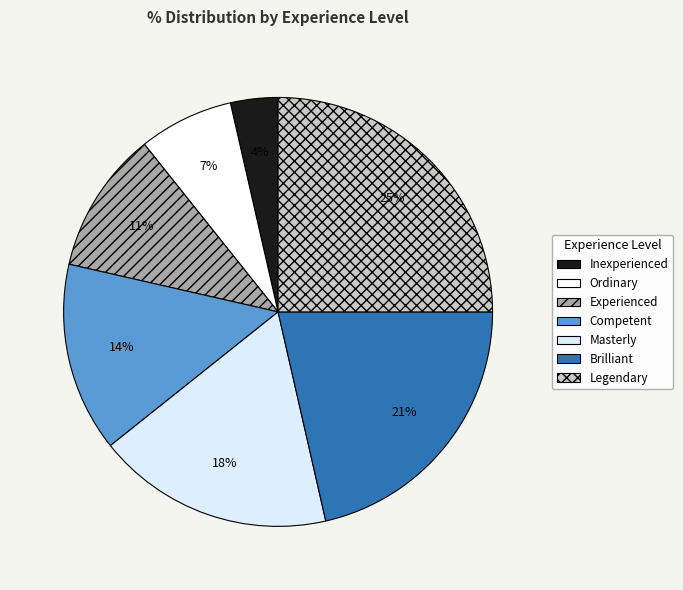

True or false: Ordinary accounts for 17% of the total.

False